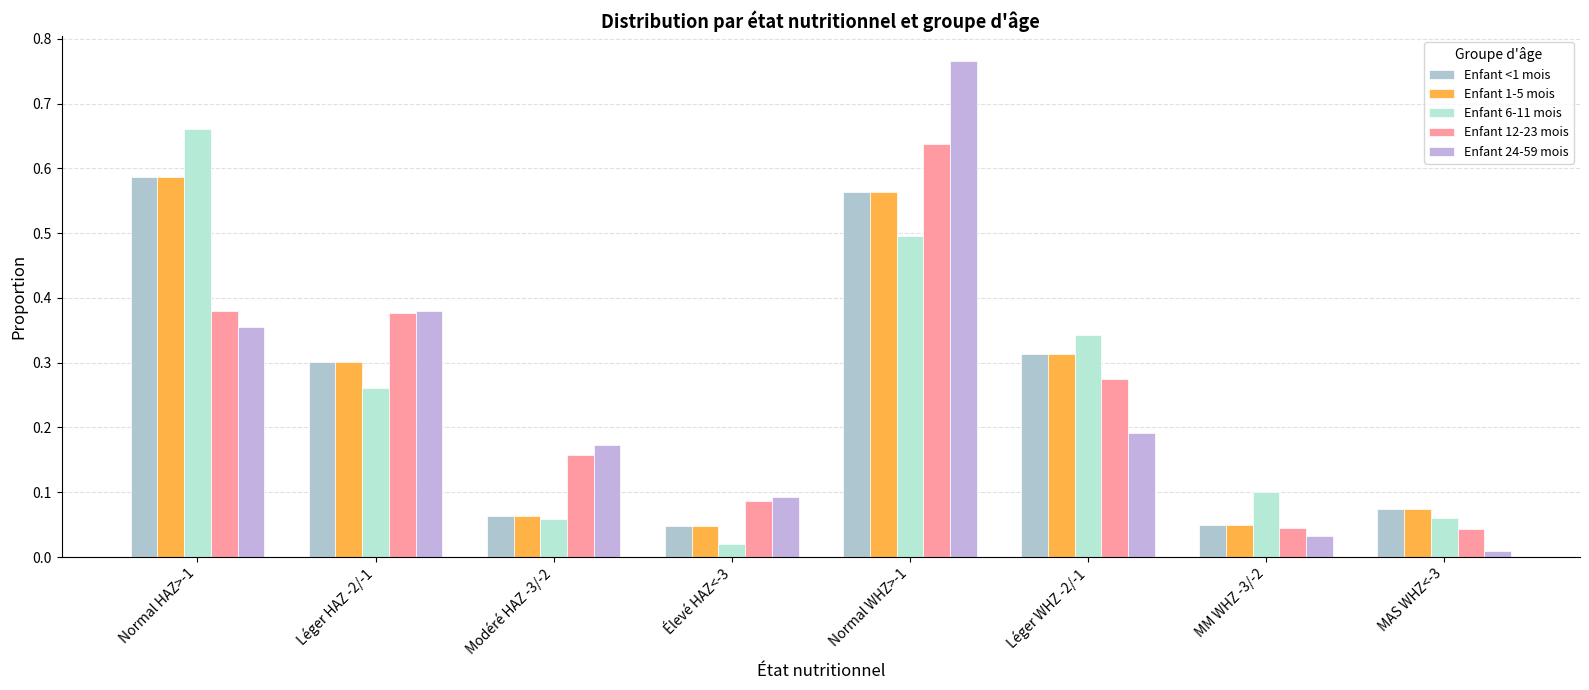

Which has a higher value, Élevé HAZ<-3 or Léger HAZ -2/-1?

Léger HAZ -2/-1